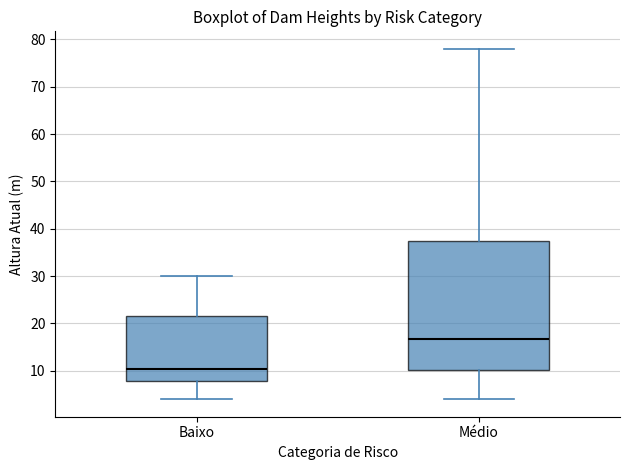

Where does the upper whisker of the box for Médio end on the y-axis? The values are not printed on the chart, so give them approximately, as read against the axis.

78